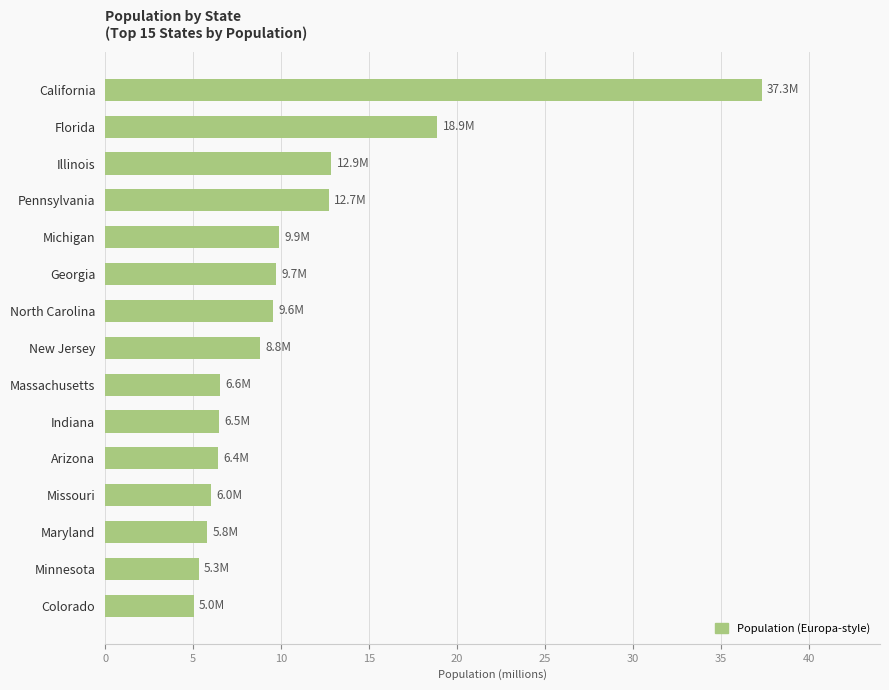

The value at Colorado is 6.8. True or false?

False